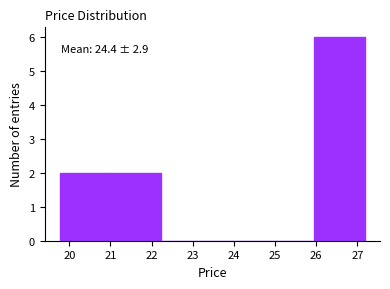

Which range on the x-axis has the tallest bar?

25.9 to 27.2